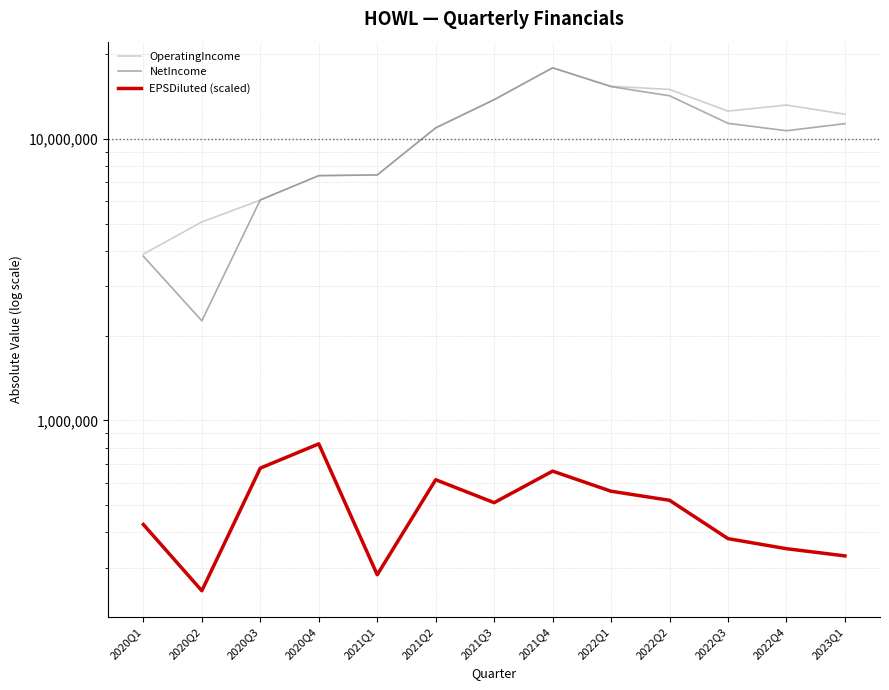

How many values in the EPSDiluted (scaled) series are below 510000?

6